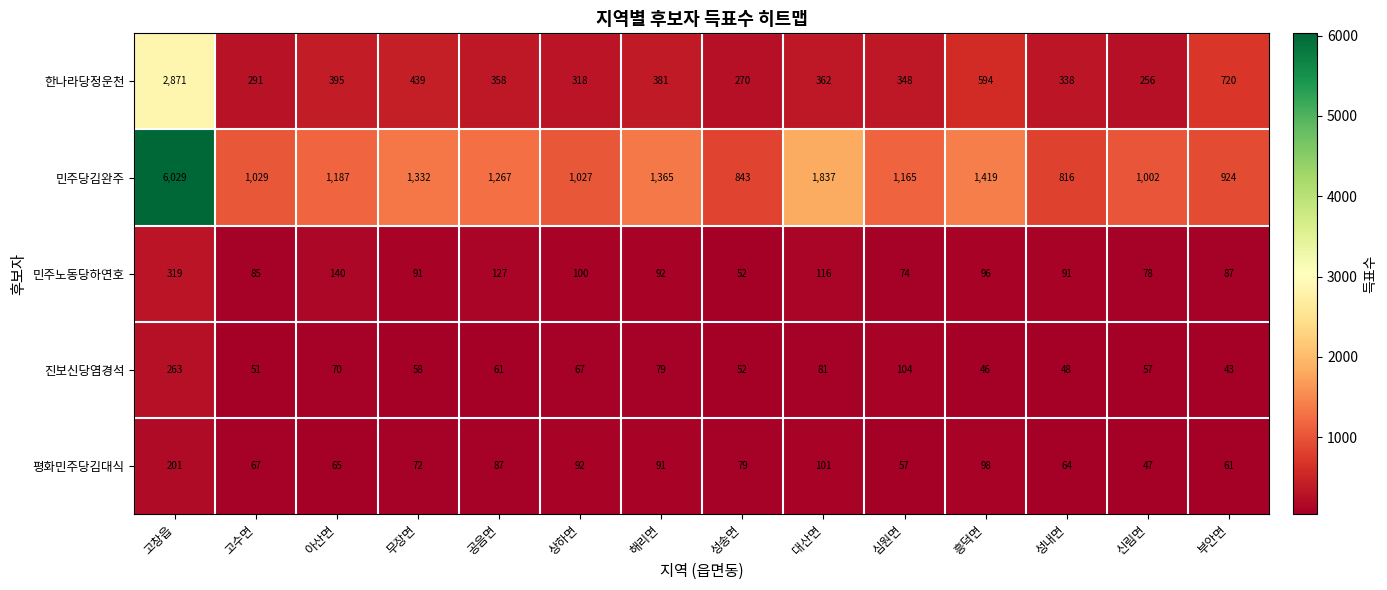

Which series changed the most between 고수면 and 흥덕면?

민주당김완주